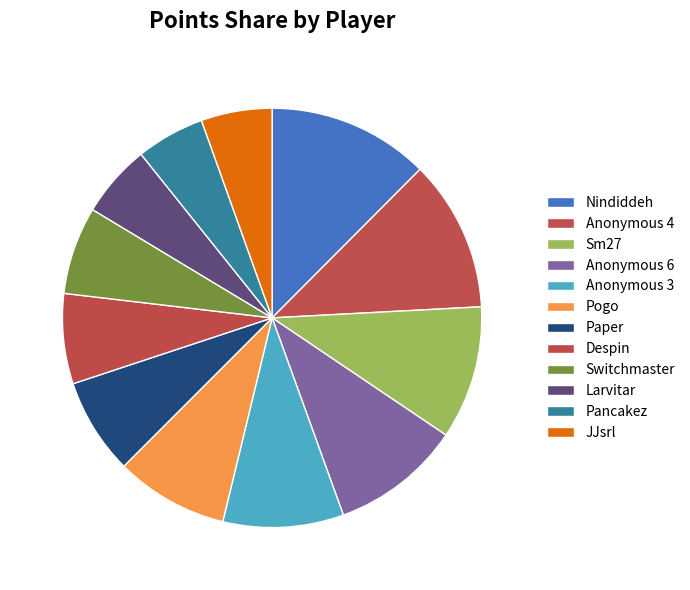

True or false: Larvitar accounts for 1% of the total.

False